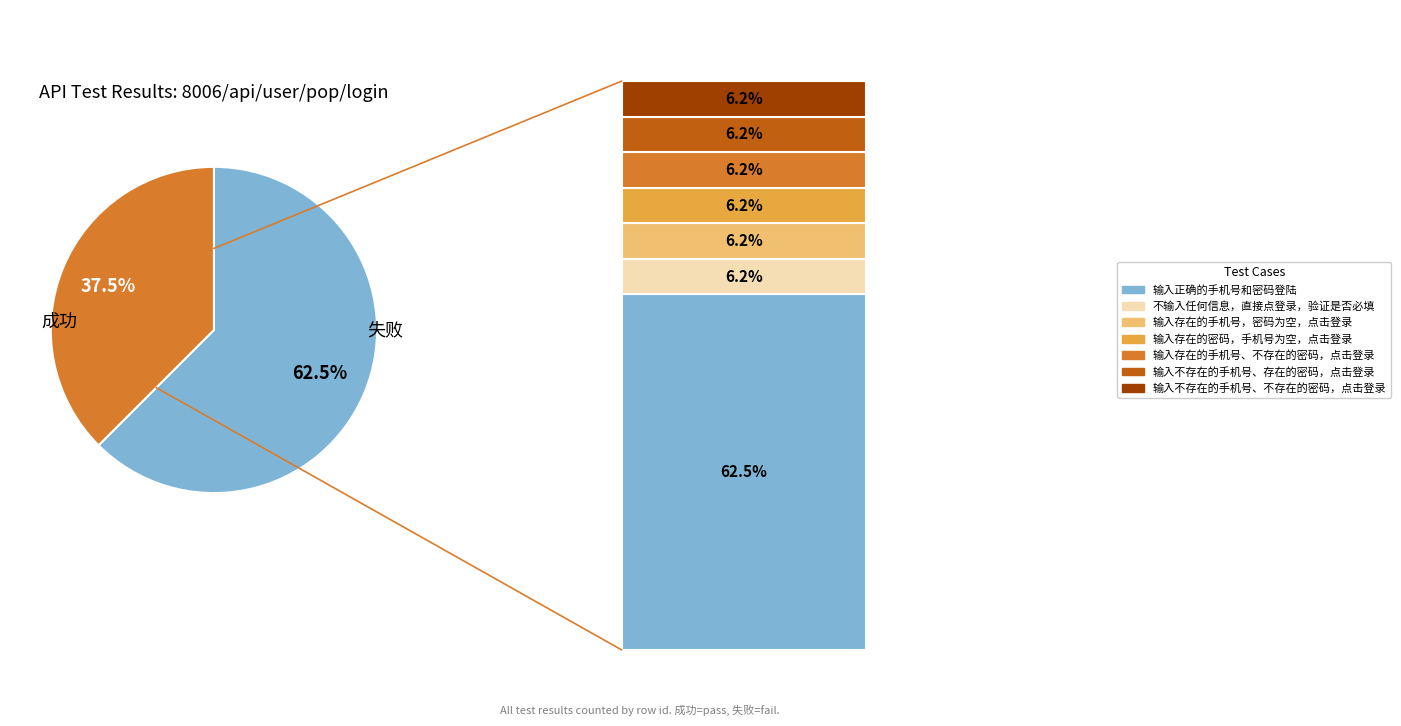

How many segments does this pie chart have?

2